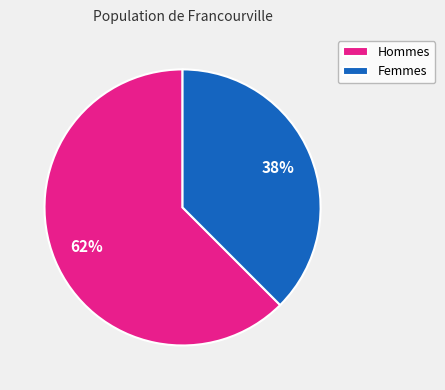

Does Femmes account for over 50% of the chart?

No